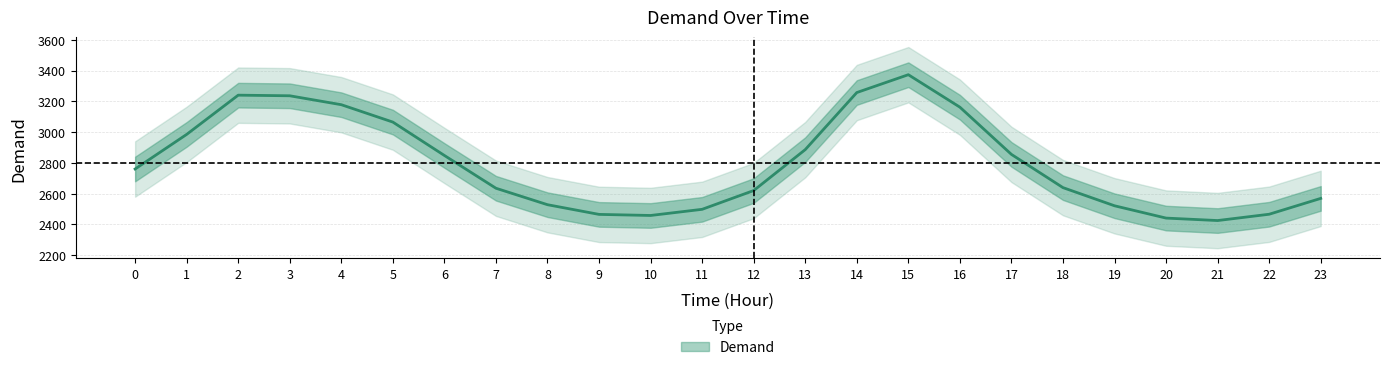

Reading right to left, what are all the values shown in this chart?

2569	2466	2425	2441	2521	2639	2855	3162	3373	3257	2886	2620	2498	2458	2465	2528	2635	2848	3065	3178	3236	3240	2985	2760